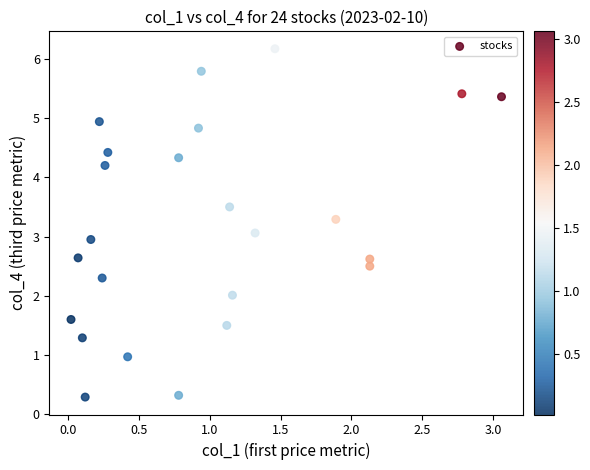

What is the range of X values (max minus min)?

3.0